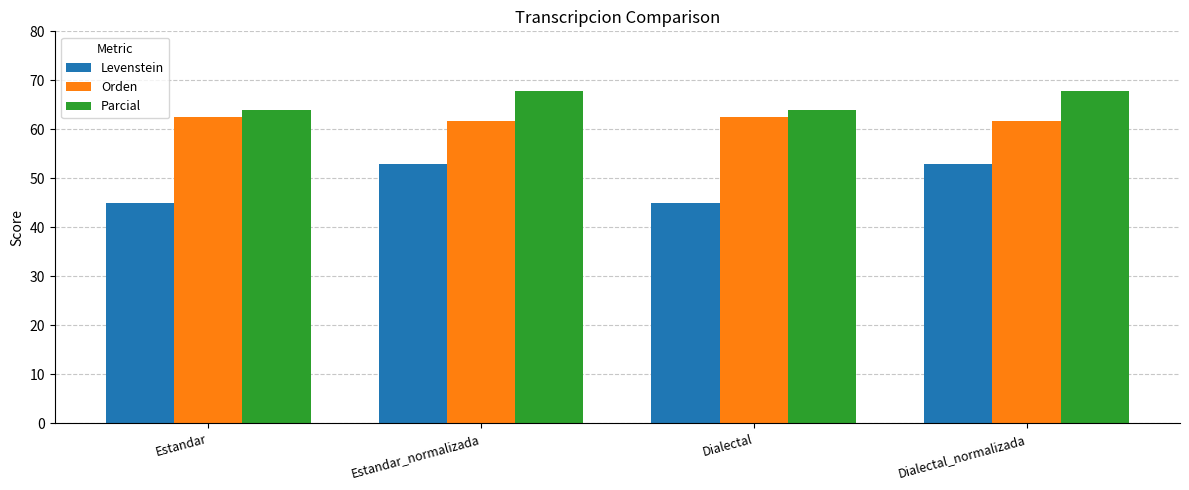

What is the sum of the Levenstein values at Estandar_normalizada and Dialectal_normalizada?

105.9